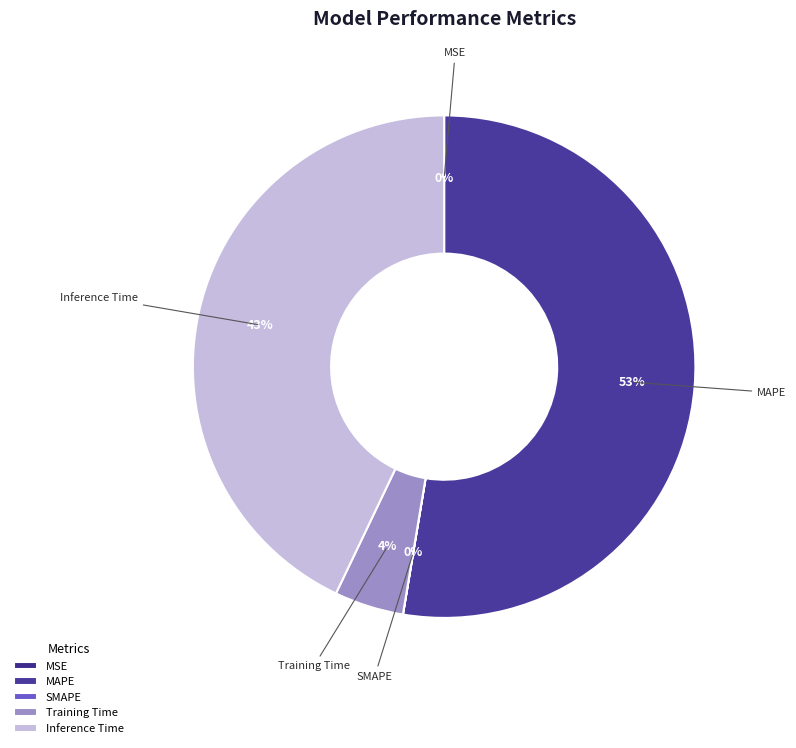

Which has a higher value, Inference Time or Training Time?

Inference Time